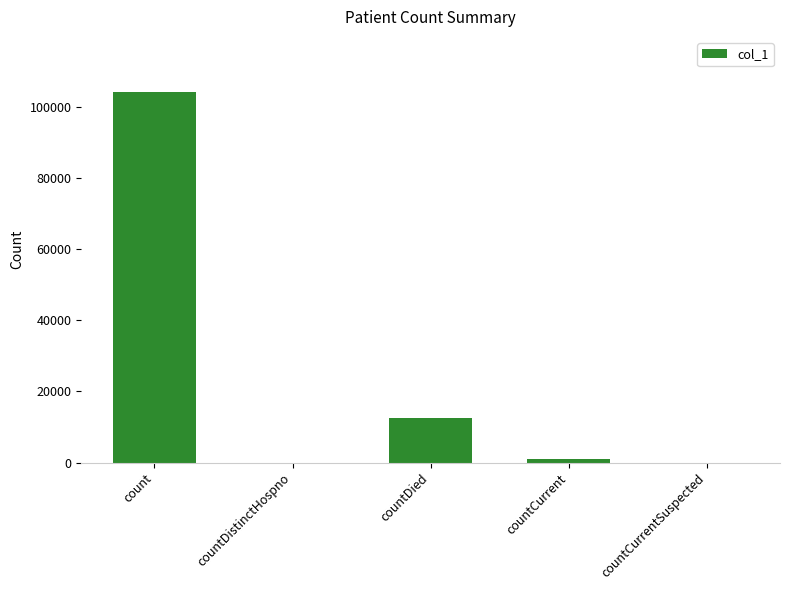

The value at count is 104088. True or false?

True